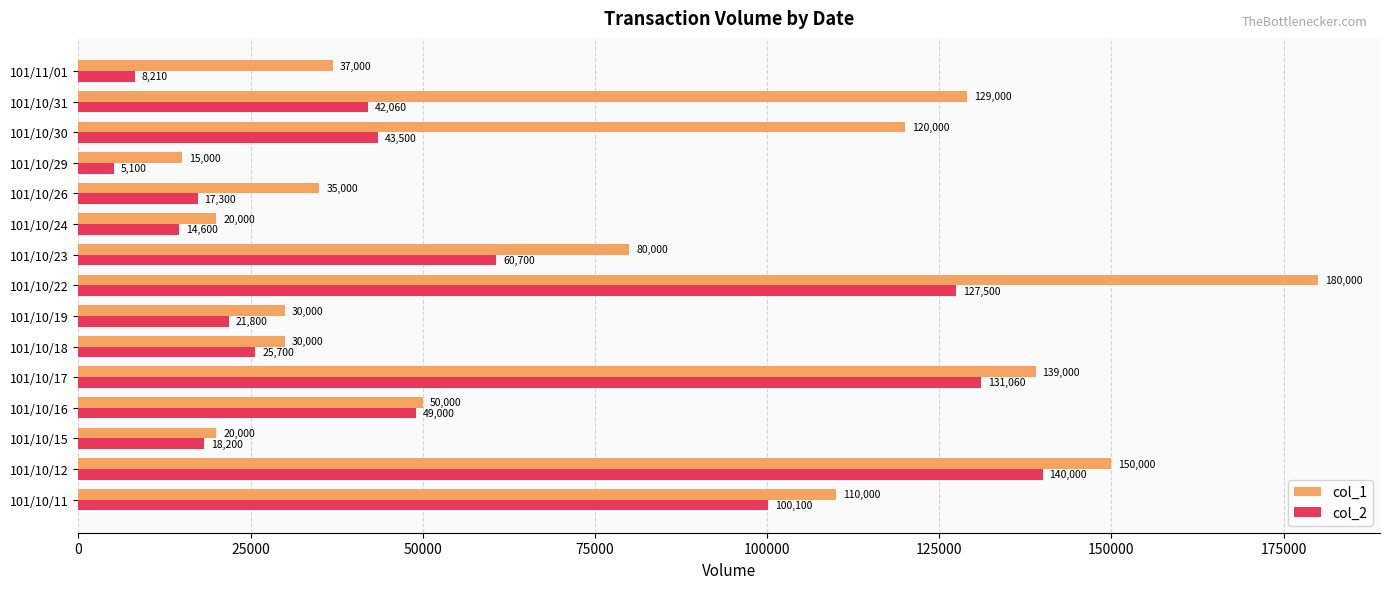

What is the greatest value displayed?

180000